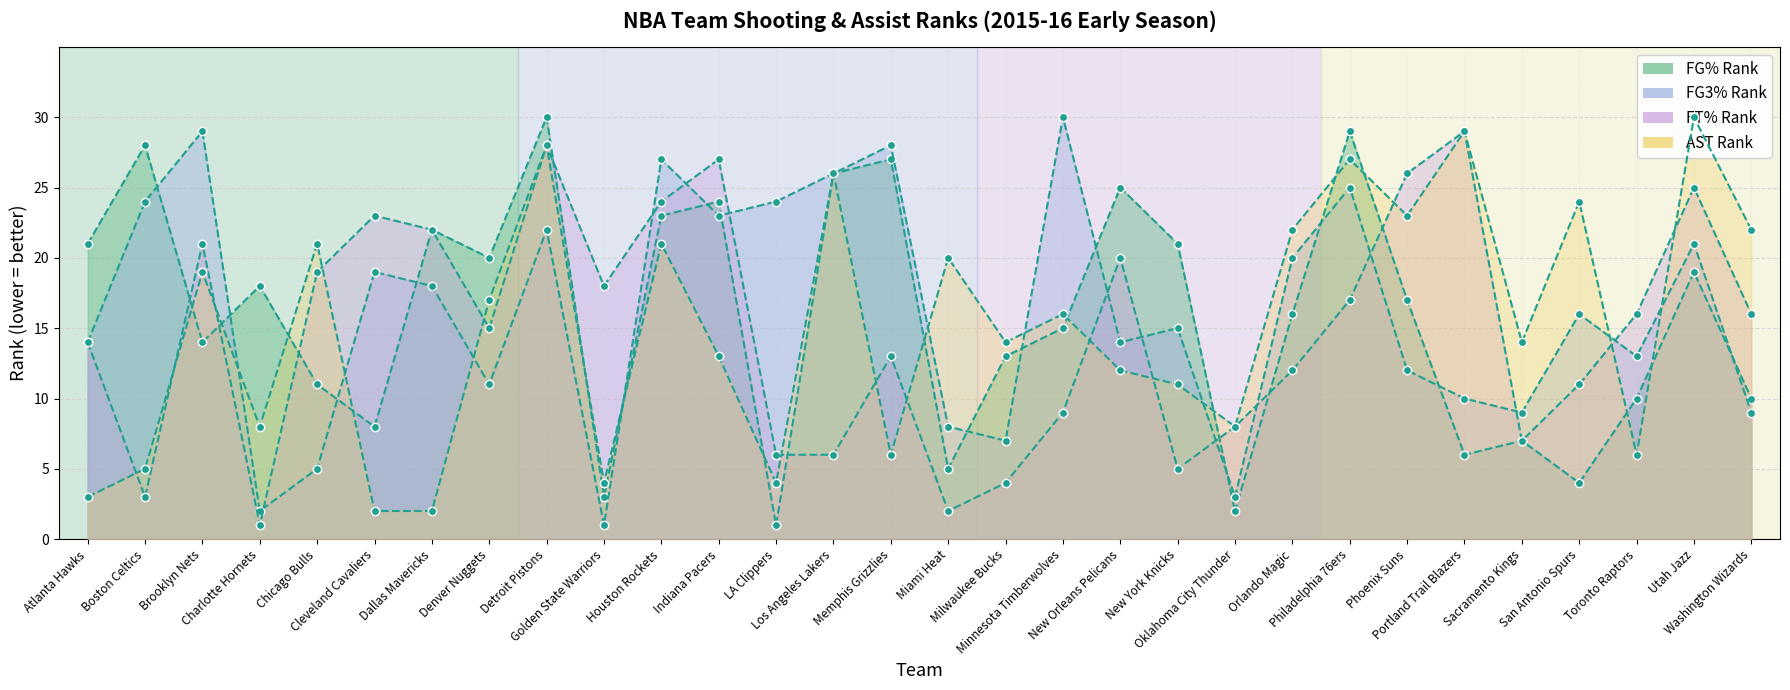

Reading right to left, list all the values displayed in this chart.

FG_PCT_RANK: Washington Wizards=10	Utah Jazz=19	Toronto Raptors=10	San Antonio Spurs=4	Sacramento Kings=7	Portland Trail Blazers=6	Phoenix Suns=17	Philadelphia 76ers=29	Orlando Magic=16	Oklahoma City Thunder=2	New York Knicks=21	New Orleans Pelicans=25	Minnesota Timberwolves=15	Milwaukee Bucks=13	Miami Heat=5	Memphis Grizzlies=27	Los Angeles Lakers=26	LA Clippers=1	Indiana Pacers=24	Houston Rockets=23	Golden State Warriors=3	Detroit Pistons=30	Denver Nuggets=20	Dallas Mavericks=22	Cleveland Cavaliers=8	Chicago Bulls=11	Charlotte Hornets=18	Brooklyn Nets=14	Boston Celtics=28	Atlanta Hawks=21
FG3_PCT_RANK: Washington Wizards=9	Utah Jazz=21	Toronto Raptors=13	San Antonio Spurs=16	Sacramento Kings=9	Portland Trail Blazers=10	Phoenix Suns=12	Philadelphia 76ers=25	Orlando Magic=20	Oklahoma City Thunder=3	New York Knicks=15	New Orleans Pelicans=14	Minnesota Timberwolves=30	Milwaukee Bucks=7	Miami Heat=8	Memphis Grizzlies=28	Los Angeles Lakers=26	LA Clippers=24	Indiana Pacers=23	Houston Rockets=27	Golden State Warriors=1	Detroit Pistons=22	Denver Nuggets=11	Dallas Mavericks=18	Cleveland Cavaliers=19	Chicago Bulls=5	Charlotte Hornets=2	Brooklyn Nets=29	Boston Celtics=24	Atlanta Hawks=14
FT_PCT_RANK: Washington Wizards=16	Utah Jazz=25	Toronto Raptors=16	San Antonio Spurs=11	Sacramento Kings=7	Portland Trail Blazers=29	Phoenix Suns=26	Philadelphia 76ers=17	Orlando Magic=12	Oklahoma City Thunder=8	New York Knicks=5	New Orleans Pelicans=20	Minnesota Timberwolves=9	Milwaukee Bucks=4	Miami Heat=2	Memphis Grizzlies=13	Los Angeles Lakers=6	LA Clippers=6	Indiana Pacers=27	Houston Rockets=24	Golden State Warriors=18	Detroit Pistons=28	Denver Nuggets=15	Dallas Mavericks=22	Cleveland Cavaliers=23	Chicago Bulls=19	Charlotte Hornets=1	Brooklyn Nets=21	Boston Celtics=3	Atlanta Hawks=14
AST_RANK: Washington Wizards=22	Utah Jazz=30	Toronto Raptors=6	San Antonio Spurs=24	Sacramento Kings=14	Portland Trail Blazers=29	Phoenix Suns=23	Philadelphia 76ers=27	Orlando Magic=22	Oklahoma City Thunder=8	New York Knicks=11	New Orleans Pelicans=12	Minnesota Timberwolves=16	Milwaukee Bucks=14	Miami Heat=20	Memphis Grizzlies=6	Los Angeles Lakers=26	LA Clippers=4	Indiana Pacers=13	Houston Rockets=21	Golden State Warriors=4	Detroit Pistons=28	Denver Nuggets=17	Dallas Mavericks=2	Cleveland Cavaliers=2	Chicago Bulls=21	Charlotte Hornets=8	Brooklyn Nets=19	Boston Celtics=5	Atlanta Hawks=3